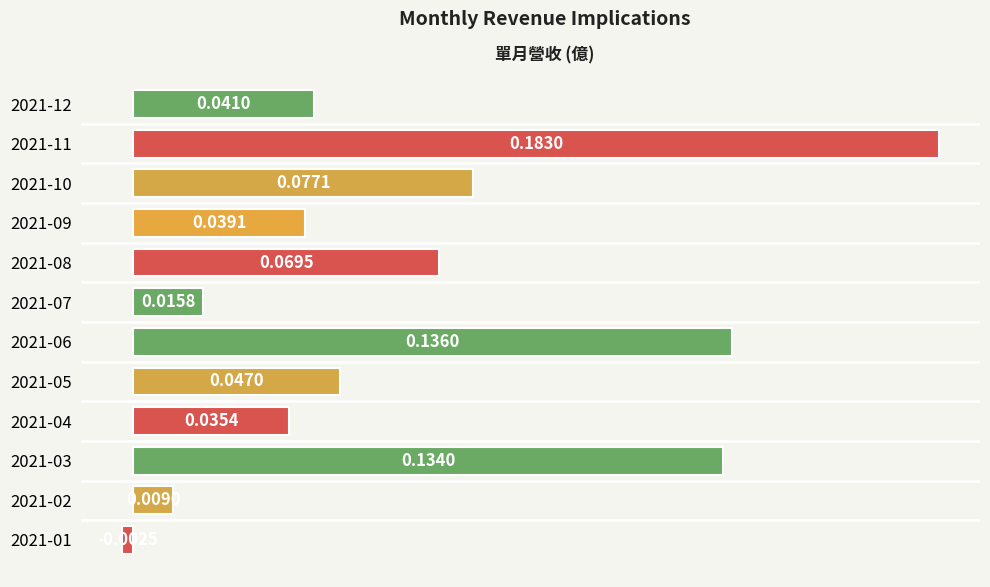

Between 2021-07 and 2021-02, which is larger?

2021-07